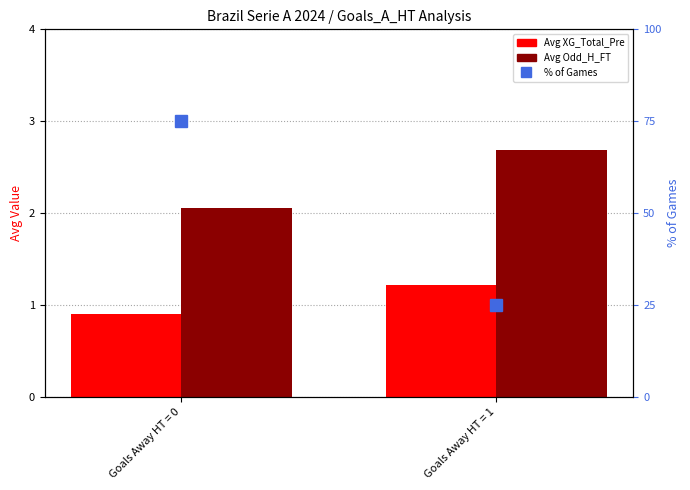

Count the % of Games values in the range 25 to 75.

2